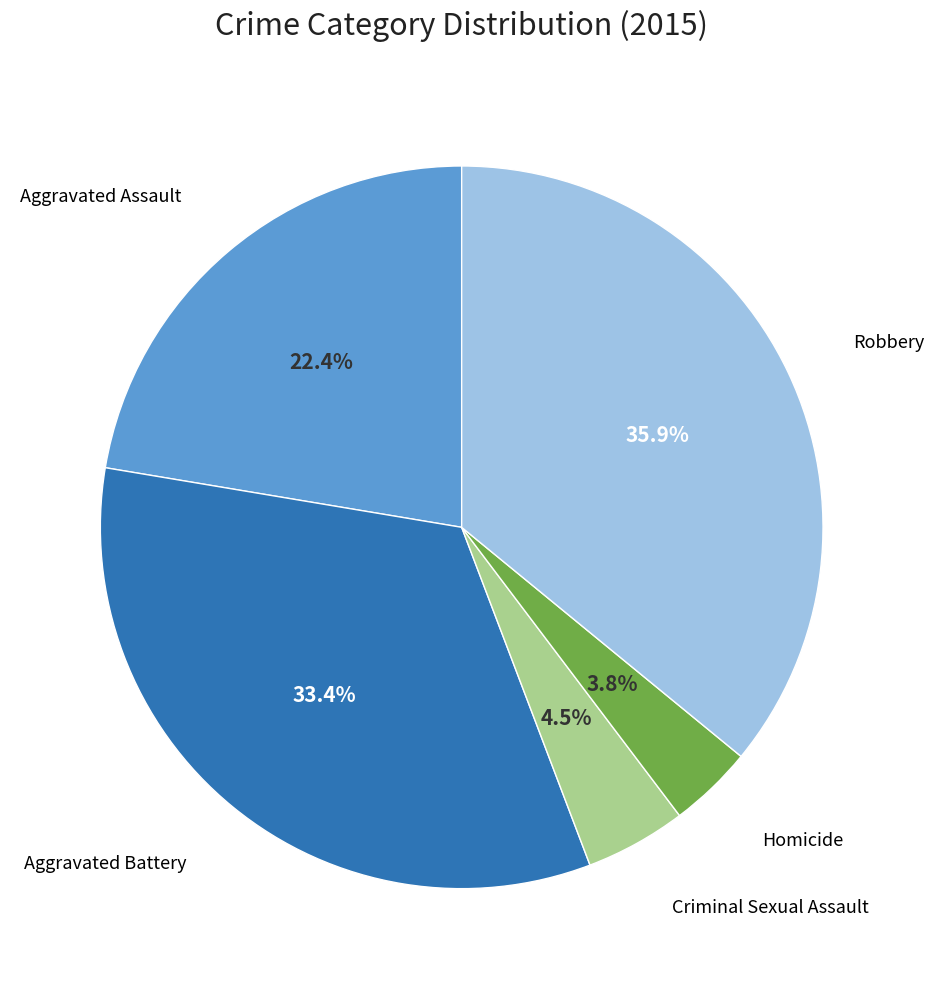

Does any single category account for the majority?

No